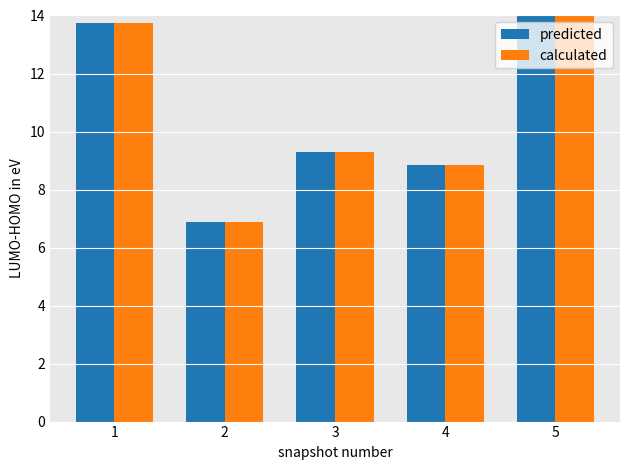

The predicted series shows 9.3 at 3. True or false?

True